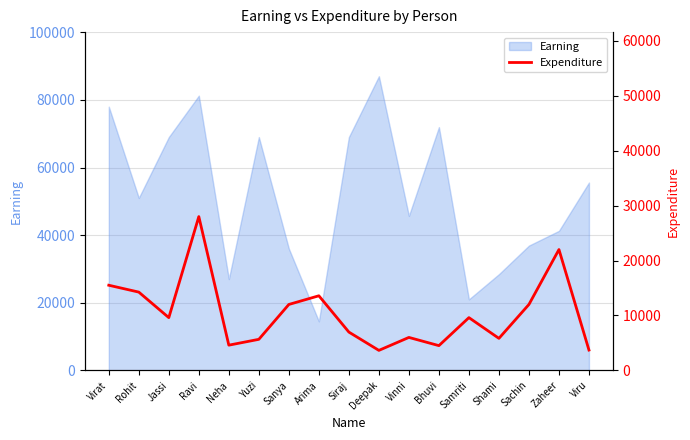

Which category has the lowest value across all series?

Deepak